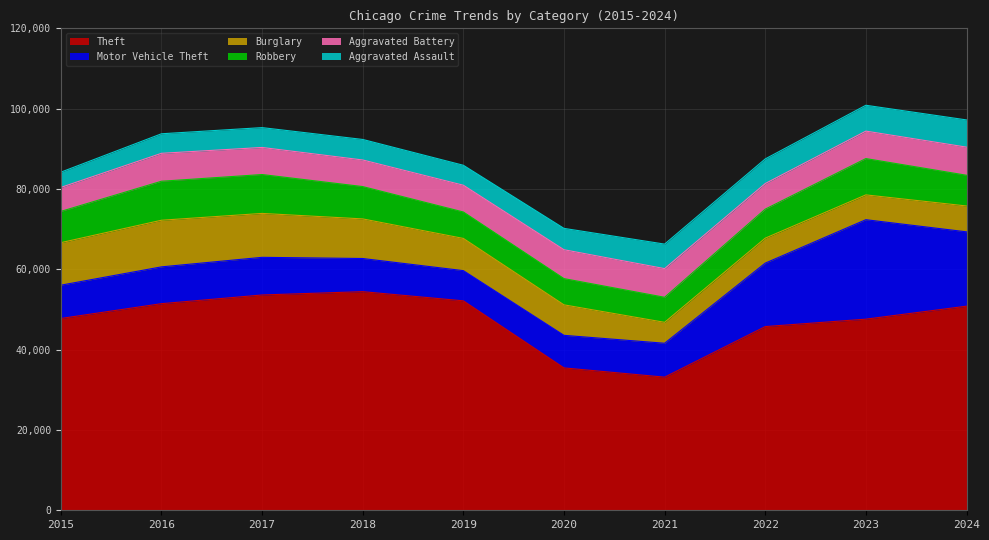

What is the difference between the Aggravated Assault values at 2015 and 2021?

2305